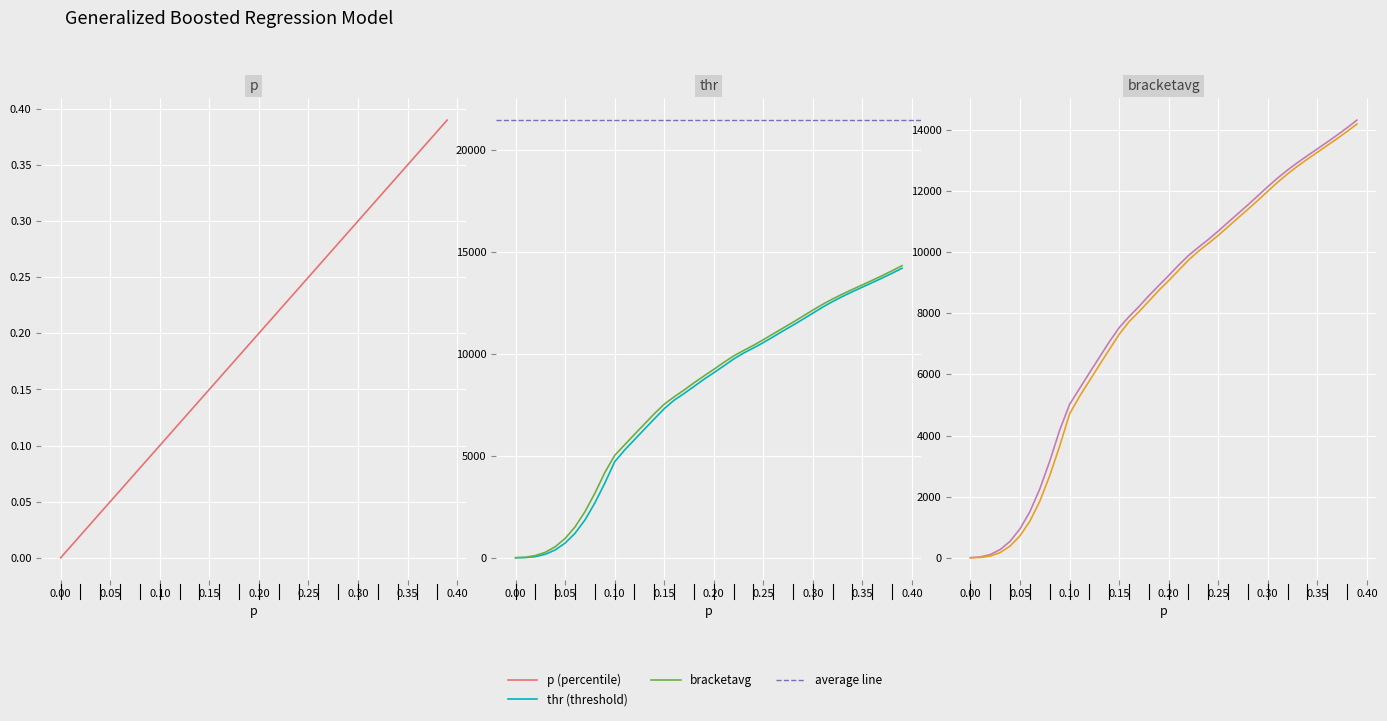

What is the total value across all series at 0.38?

28016.8